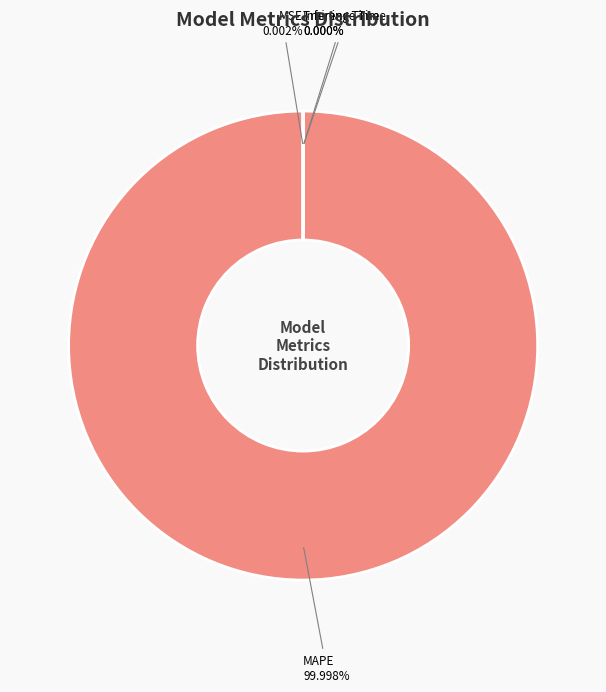

Is there a majority slice in this chart?

Yes